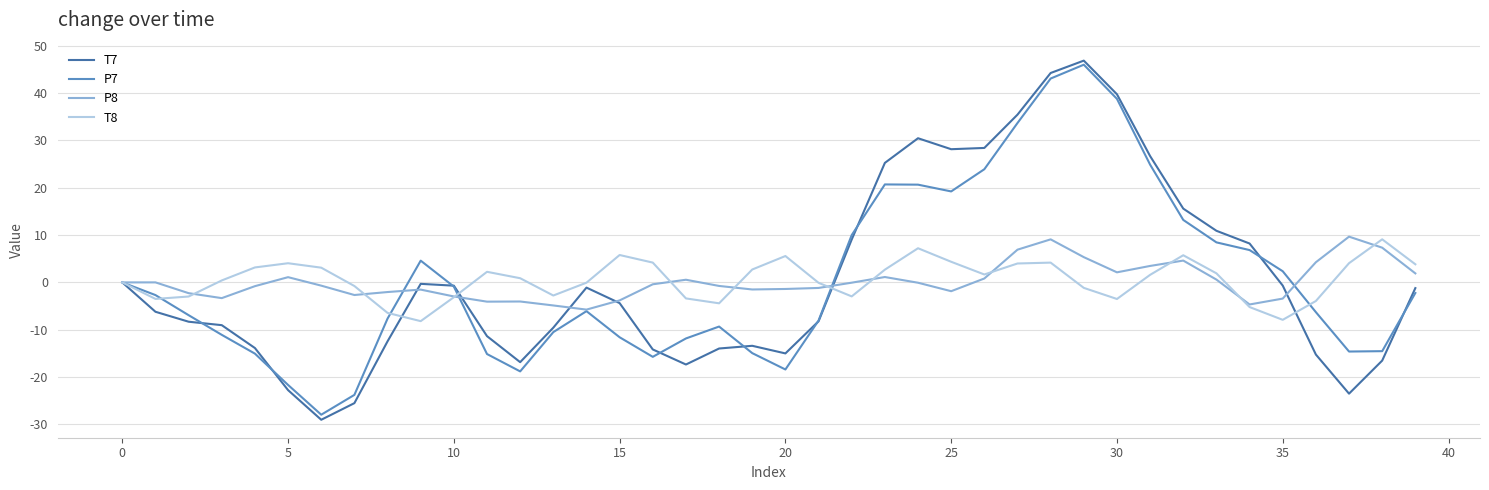

What is the highest value of the P8 series?

9.7